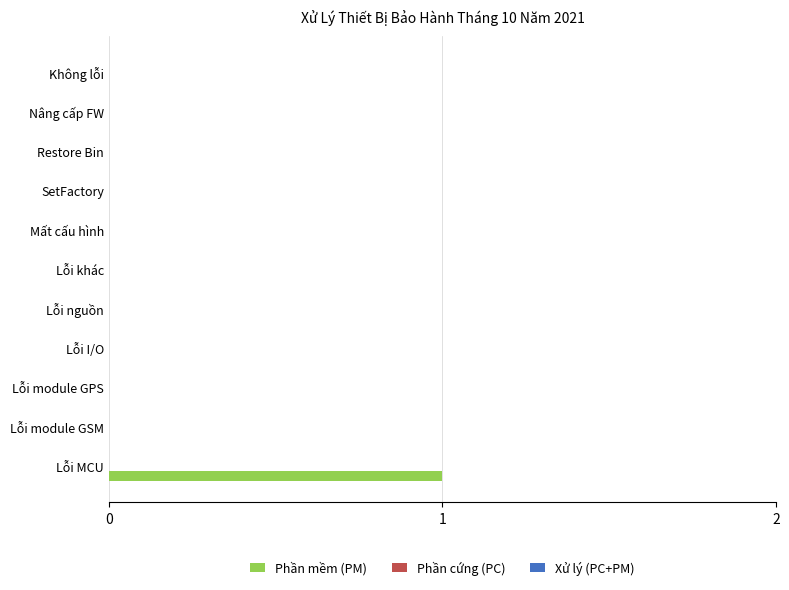

Is it true that the value at Lỗi MCU is 1?

True